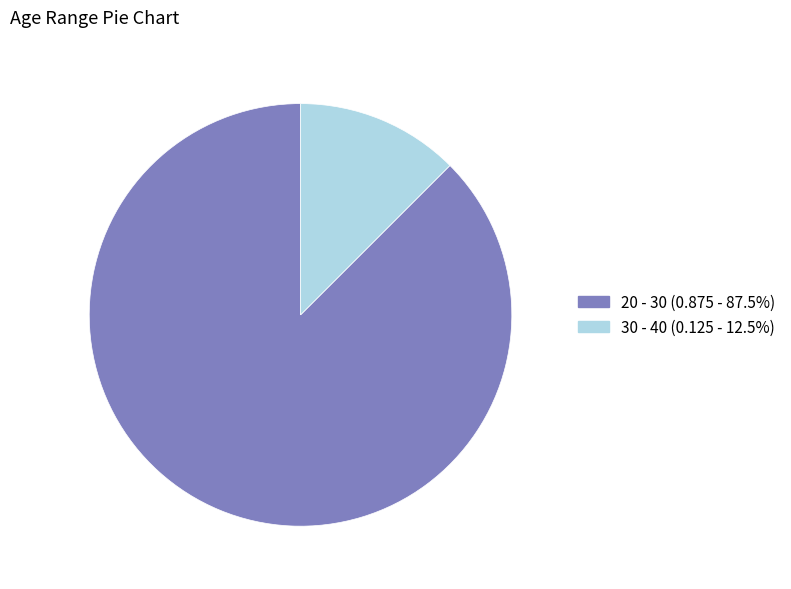

How many slices are in this pie chart?

2